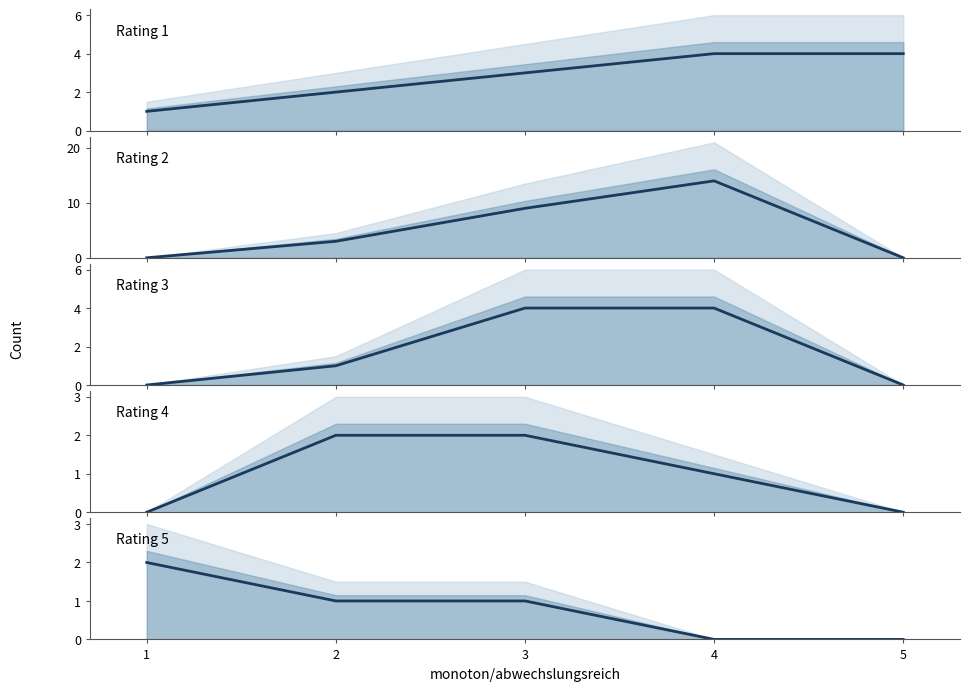

How many interior local peaks does the Rating 2 series have?

1